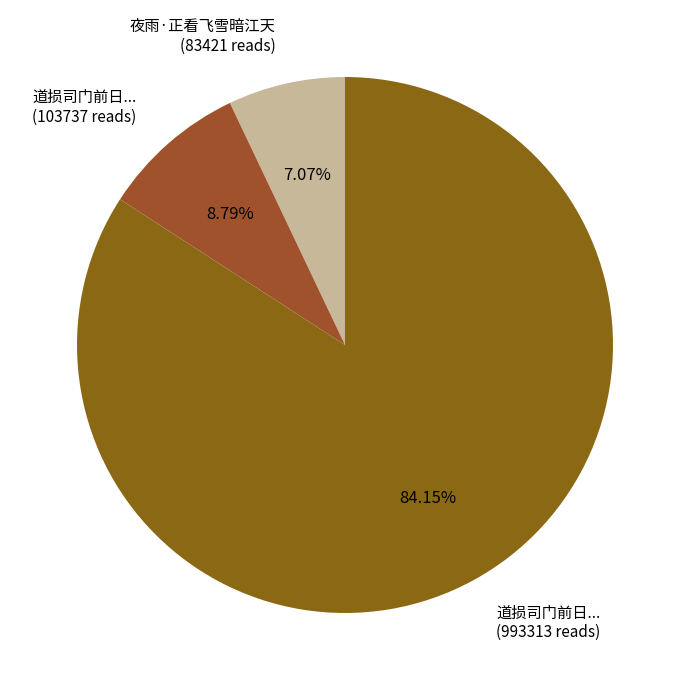

Rank the categories by value from highest to lowest.

道损司门前日... (993313 reads), 道损司门前日... (103737 reads), 夜雨·正看飞雪暗江天 (83421 reads)